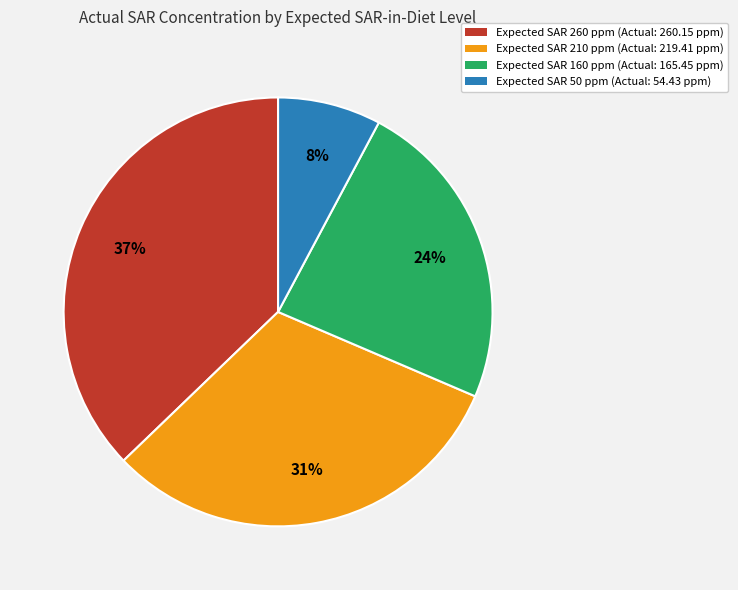

What percentage is the Expected SAR 210 ppm (Actual: 219.41 ppm) slice, to the nearest percent?

31%